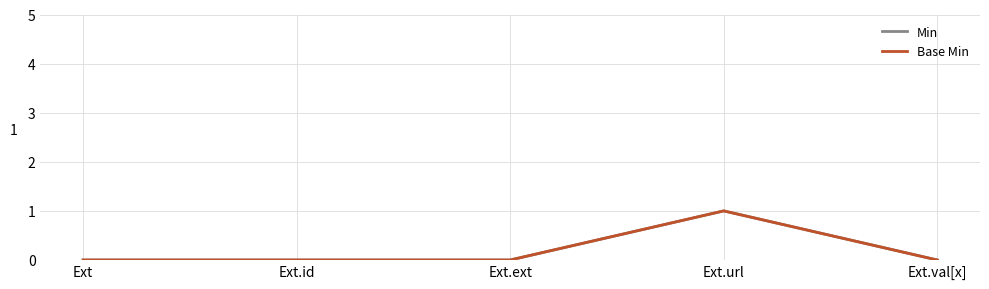

What is the label of the 5th point from the left?

Ext.val[x]